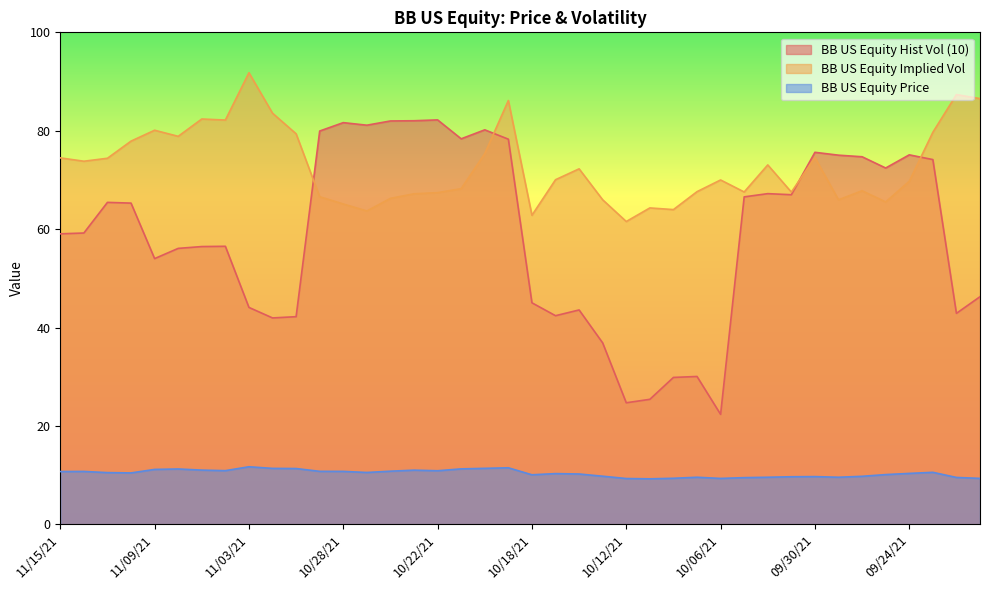

How many lines are shown in the chart?

3